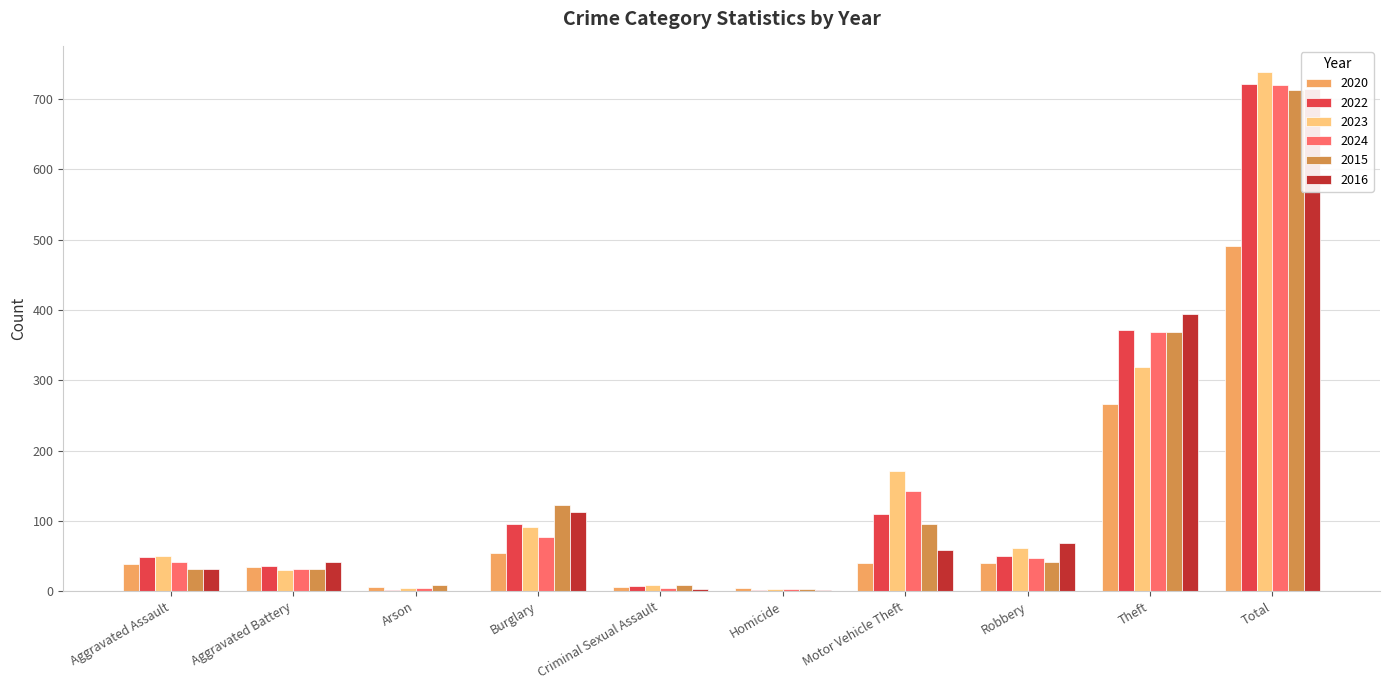

What is the average value of the 2015 series?

143